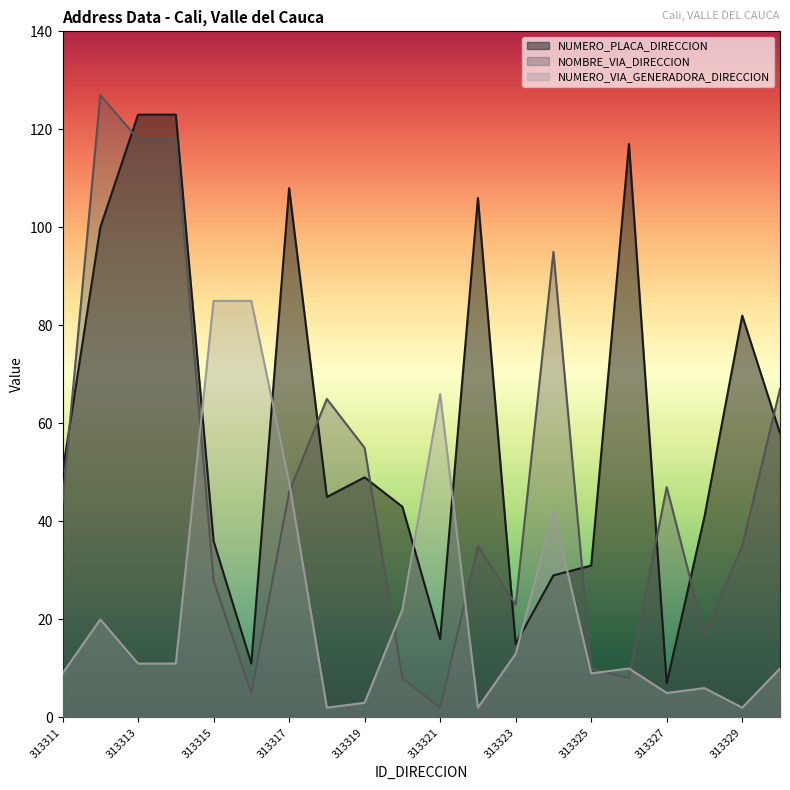

True or false: NUMERO_VIA_GENERADORA_DIRECCION has more than 0 points higher than both neighbors.

True